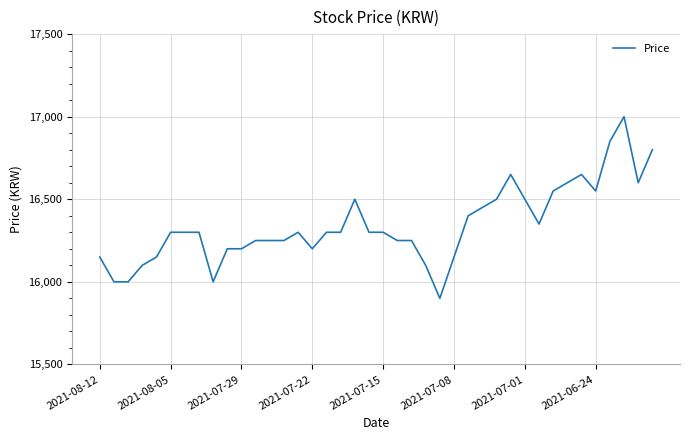

What is the difference between the maximum and minimum values?

1100